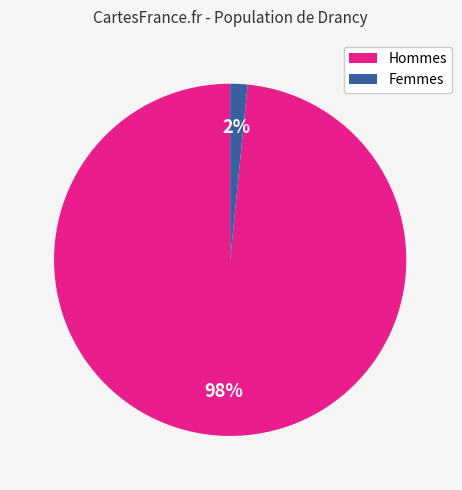

Does any single category account for the majority?

Yes